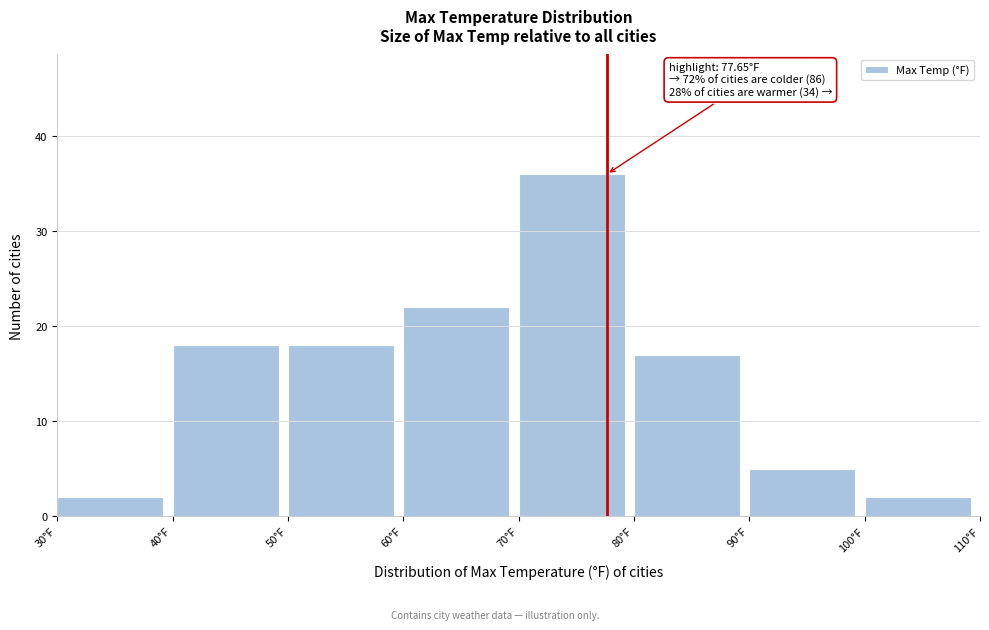

Over which range of the x-axis is the bar tallest?

70 to 80